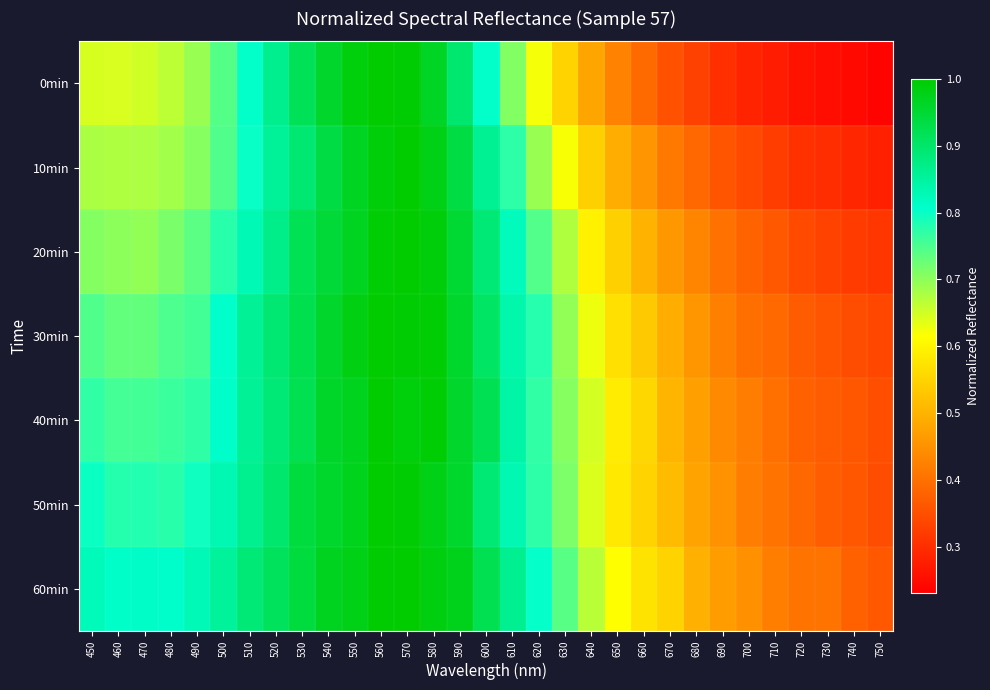

How many series are shown in this chart?

7